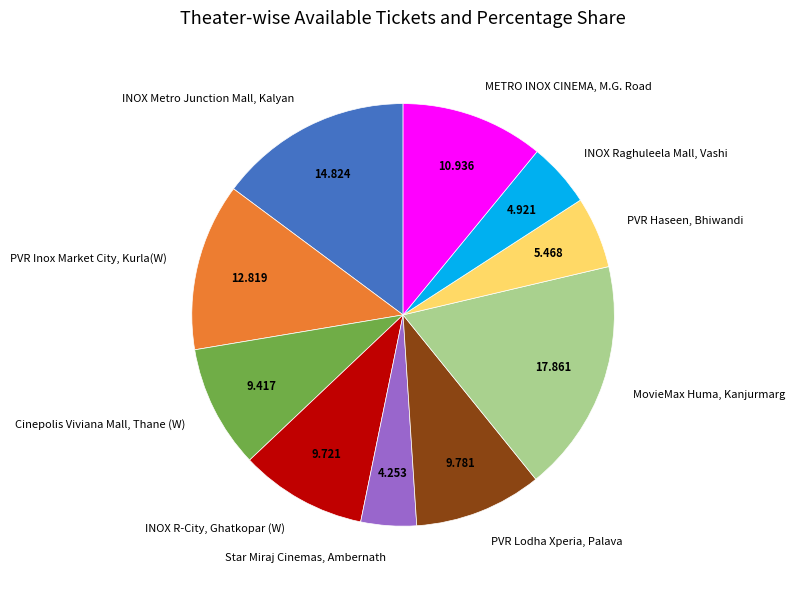

Does Star Miraj Cinemas, Ambernath represent more than half of the total?

No